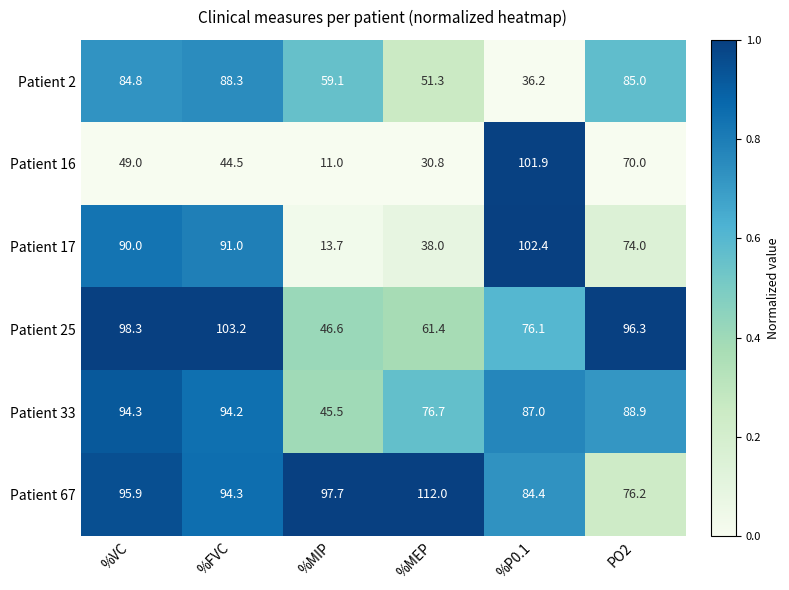

What is the maximum value shown in the chart?

112.0